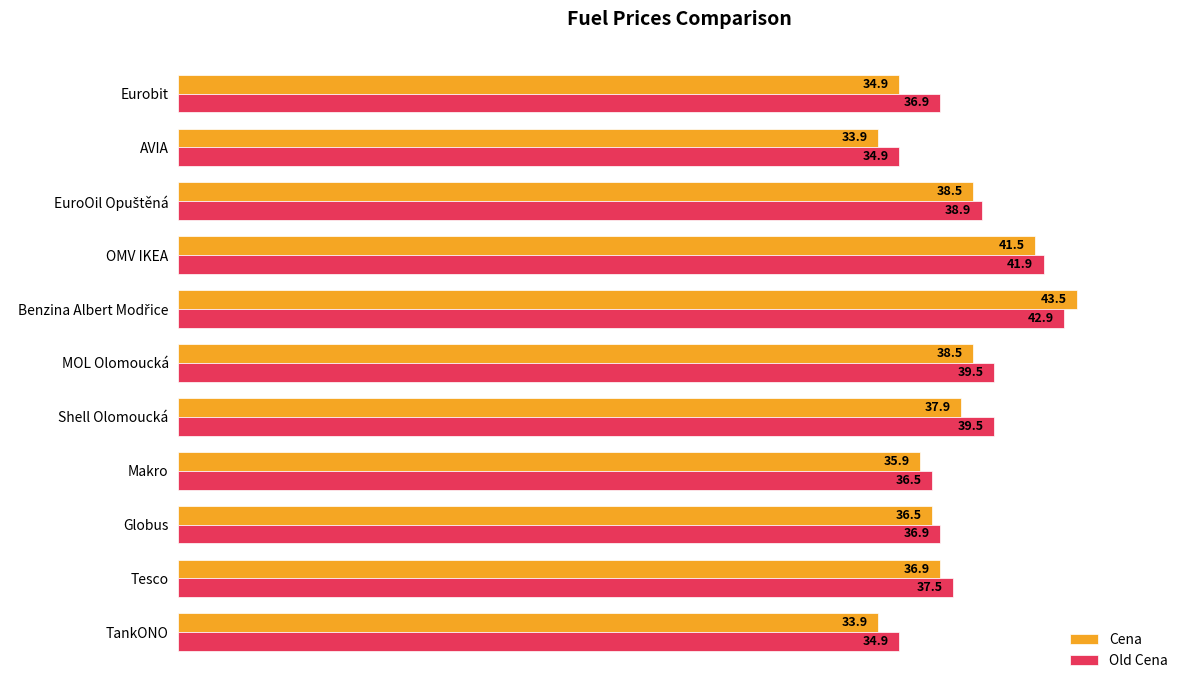

The Old Cena series shows 39.5 at Shell Olomoucká. True or false?

True